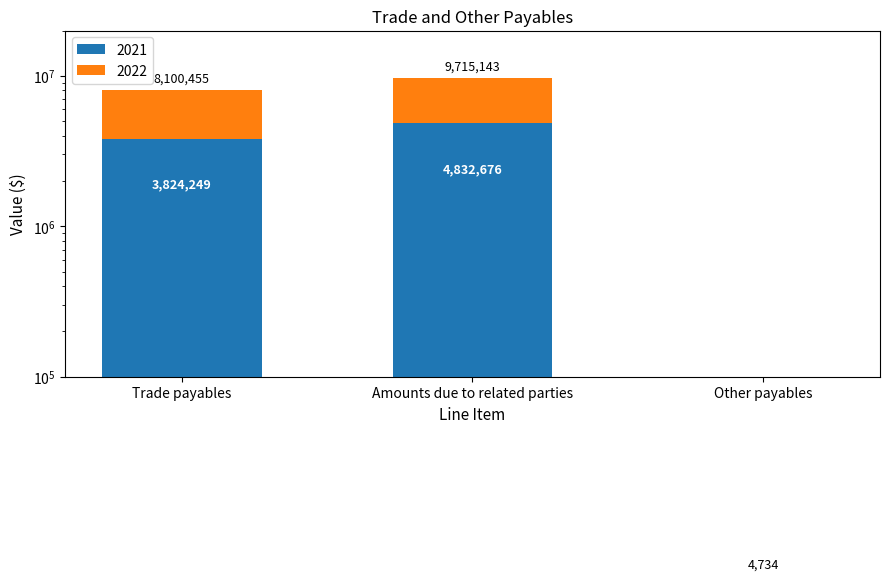

Does the chart contain any negative values?

No